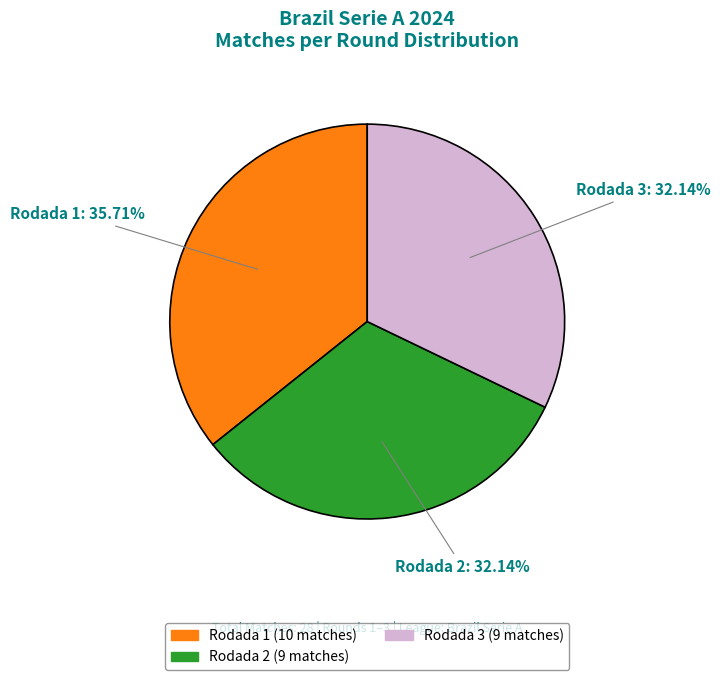

To the nearest percent, what is the combined percentage of Rodada 2 and Rodada 1?

68%